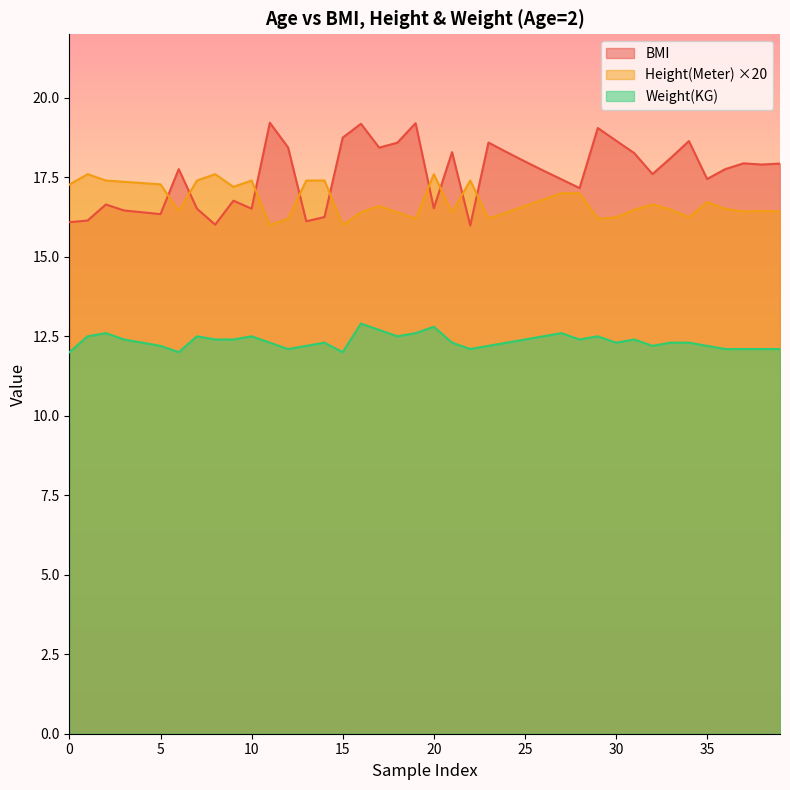

True or false: Height(Meter) and Weight(KG) cross at least once.

False